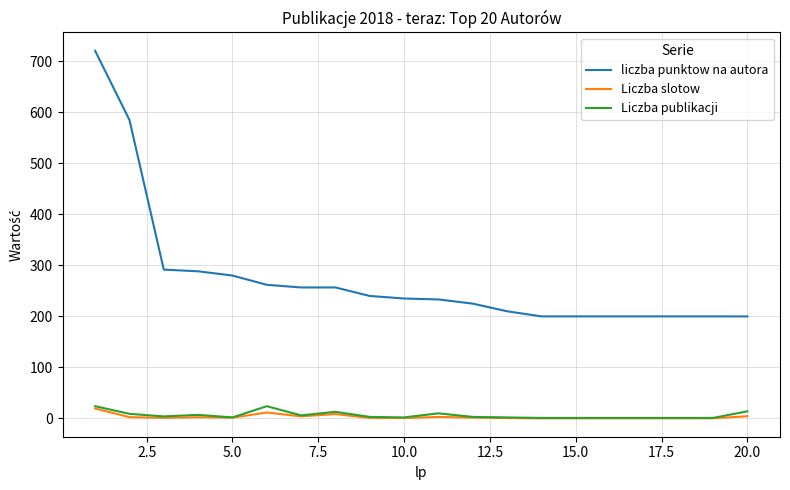

Which series has the widest spread of values?

liczba punktow na autora